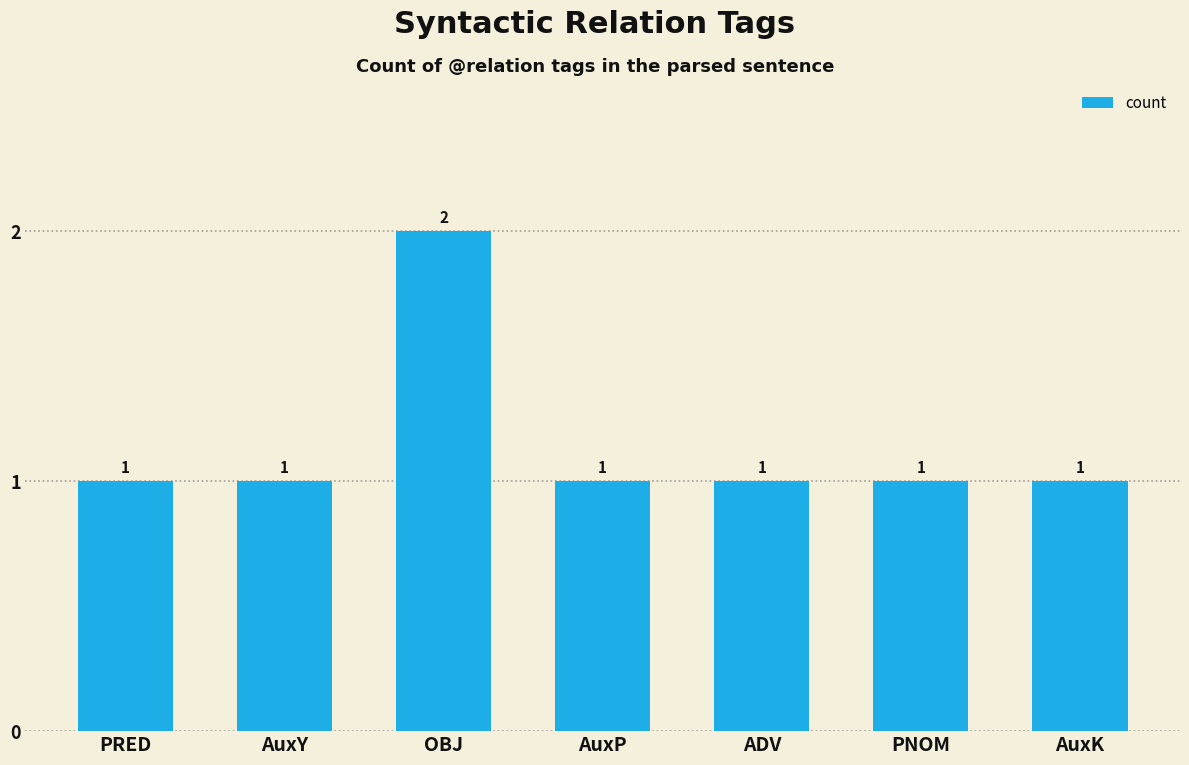

What is the sum of the values at AuxP and AuxY?

2